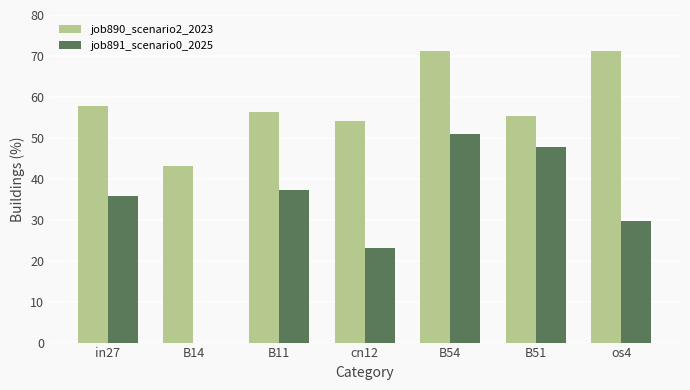

What is the greatest value displayed?

71.1